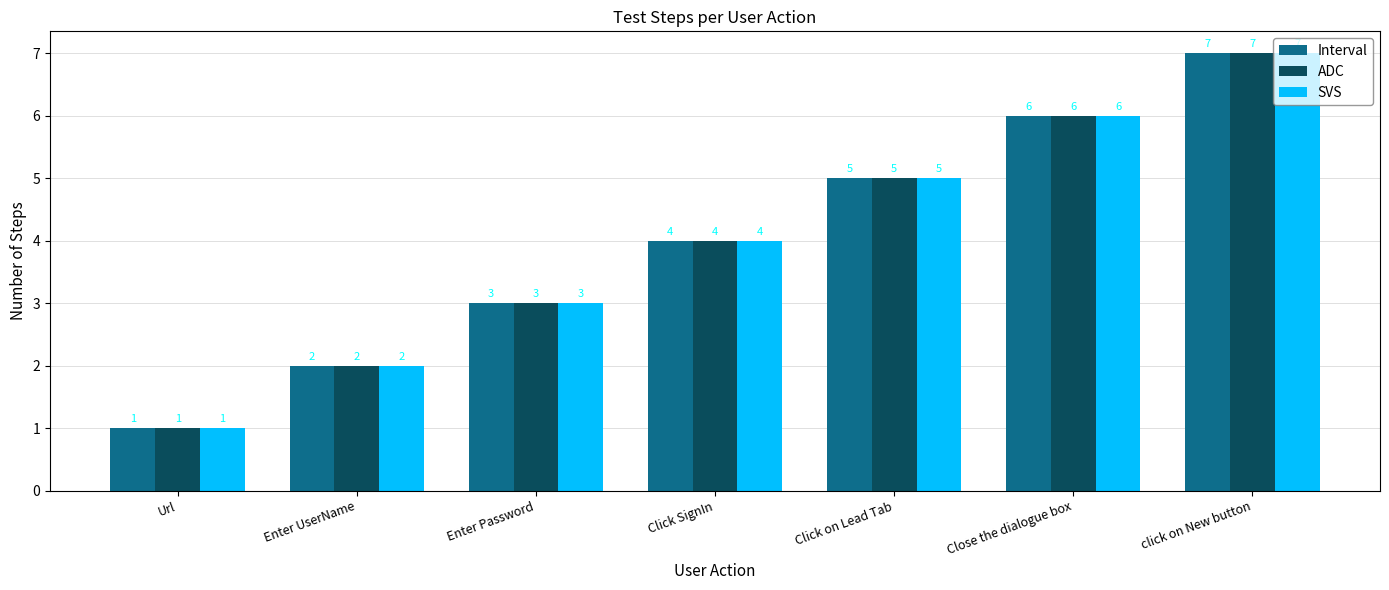

At which category is the sum across all series the highest?

click on New button